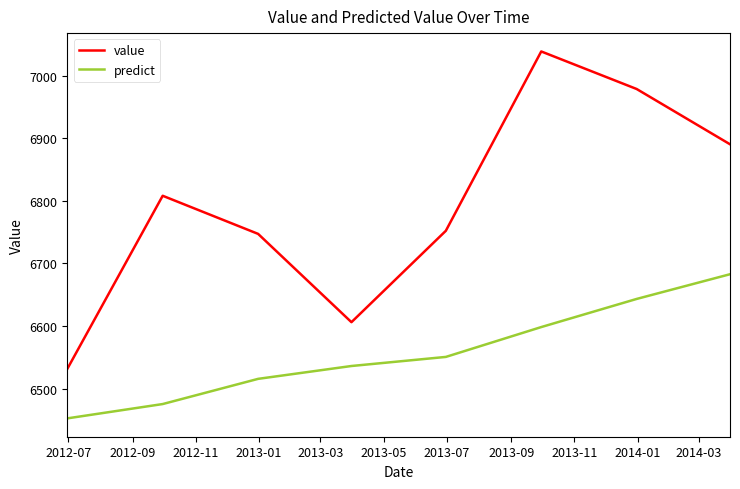

Which series has the largest total across all categories?

value